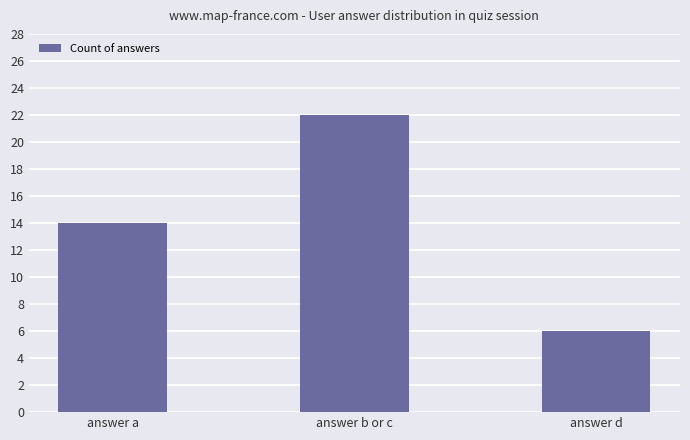

The chart shows a value of 33 at answer b or c. True or false?

False